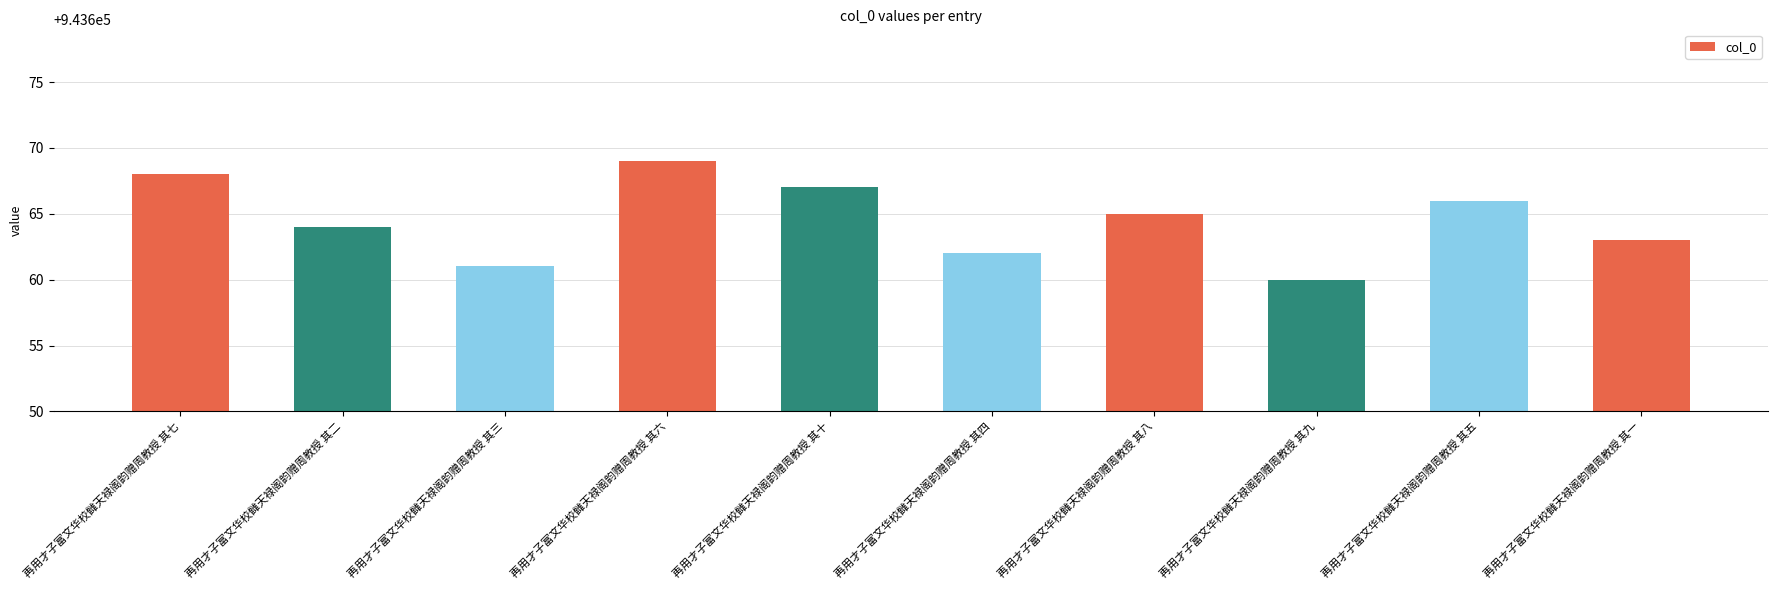

What position from the right is 再用才子富文华校雠天禄阁韵赠周教授 其九?

3